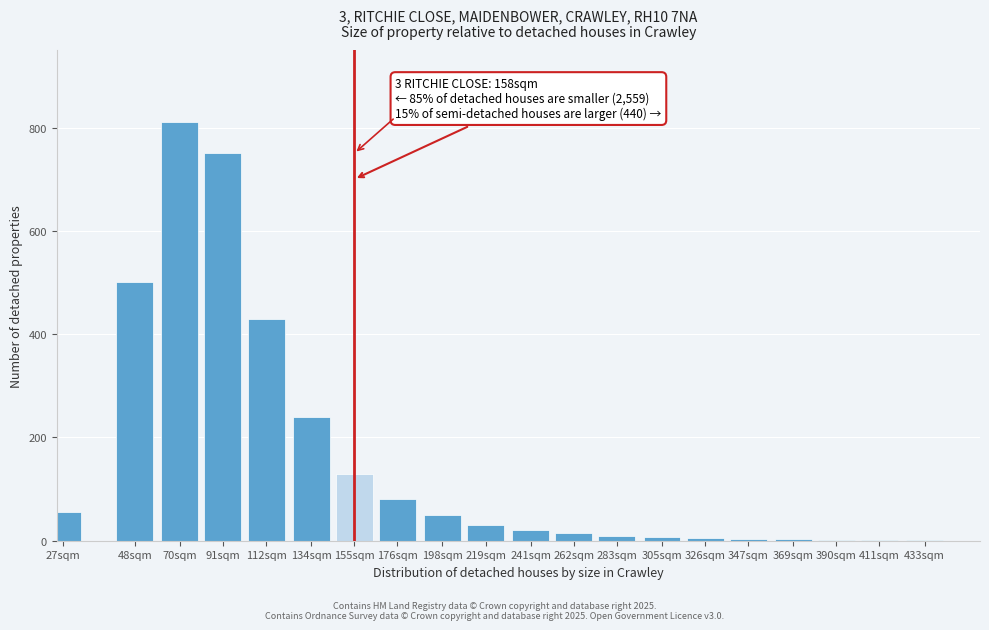

What is the sum of all values?

3144